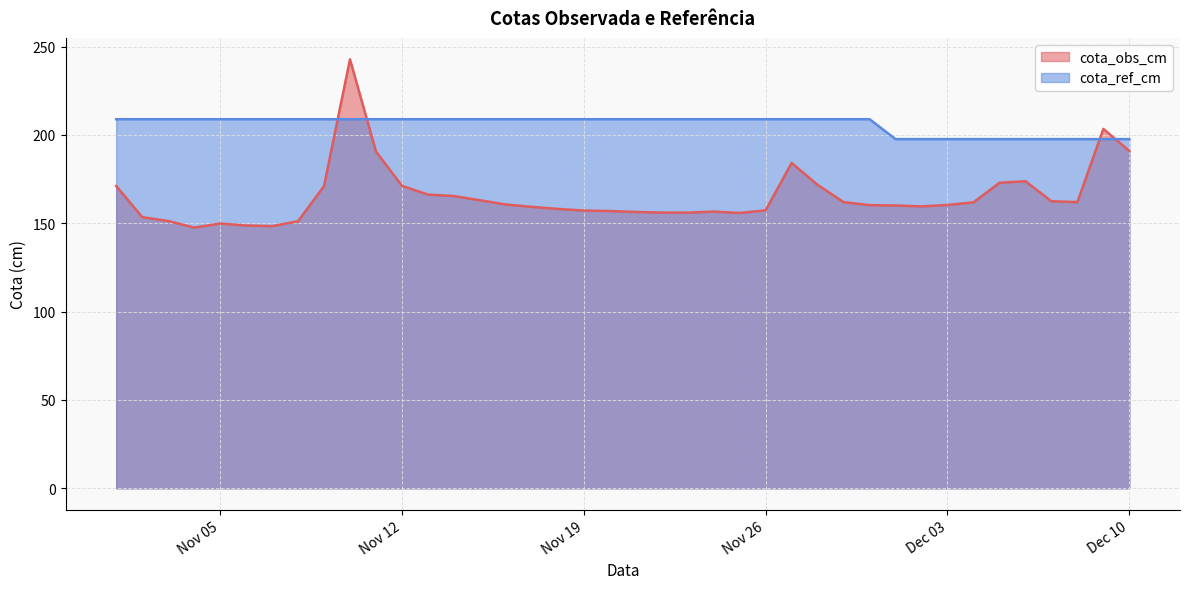

Between which two adjacent categories do cota_obs_cm and cota_ref_cm first intersect?

2019-11-09 and 2019-11-10